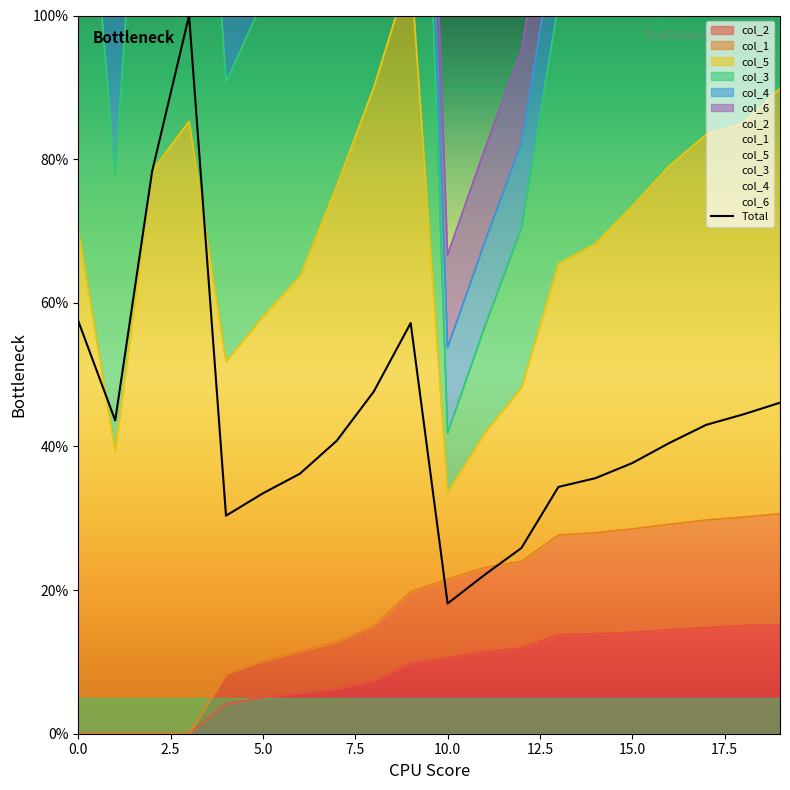

Between 13 and 15, which is larger?

15